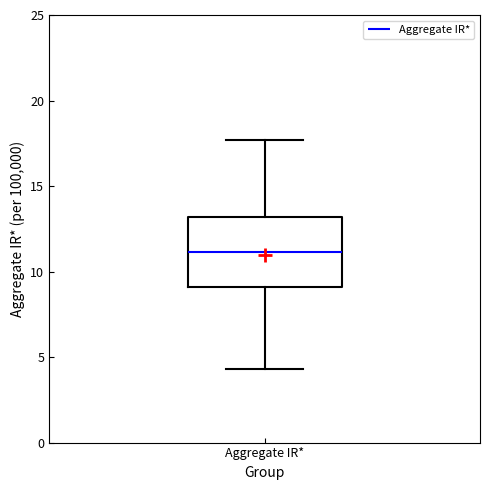

Read this box plot against the y-axis: the position of the median line, the range covered by the box, and the ends of both whiskers. The values are not printed on the chart, so give them approximately, as read against the axis.

median 11.0, box 9.0 to 13.0, whiskers 4.5 to 17.5